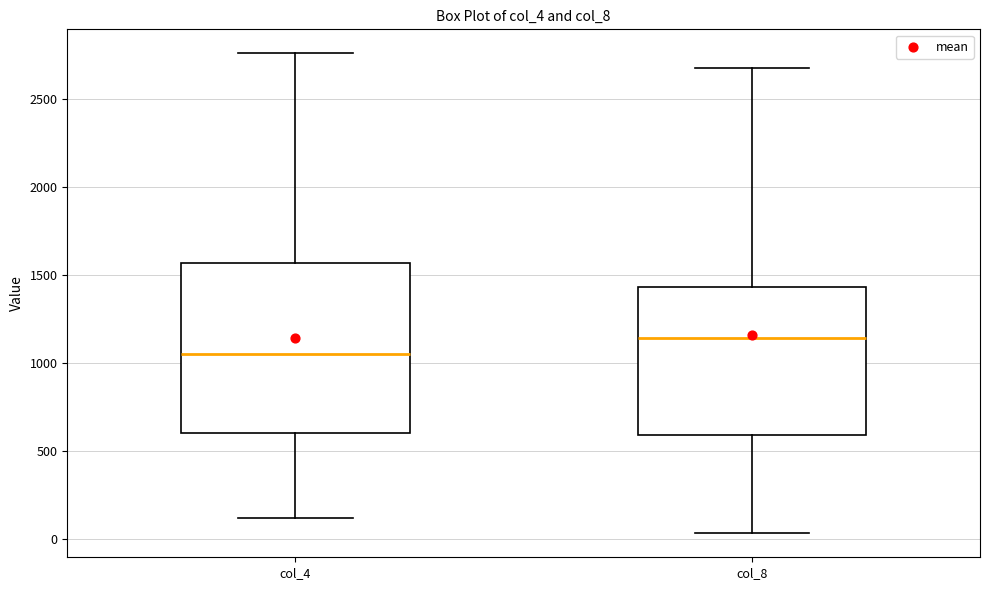

Reading left to right, transcribe this box plot: for each box, give where its median line is, the range the box spans, and where its two whiskers end, as read against the y-axis. The values are not printed on the chart, so give them approximately, as read against the axis.

col_4: median 1050, box 600 to 1550, whiskers 100 to 2750
col_8: median 1150, box 600 to 1450, whiskers 50 to 2700